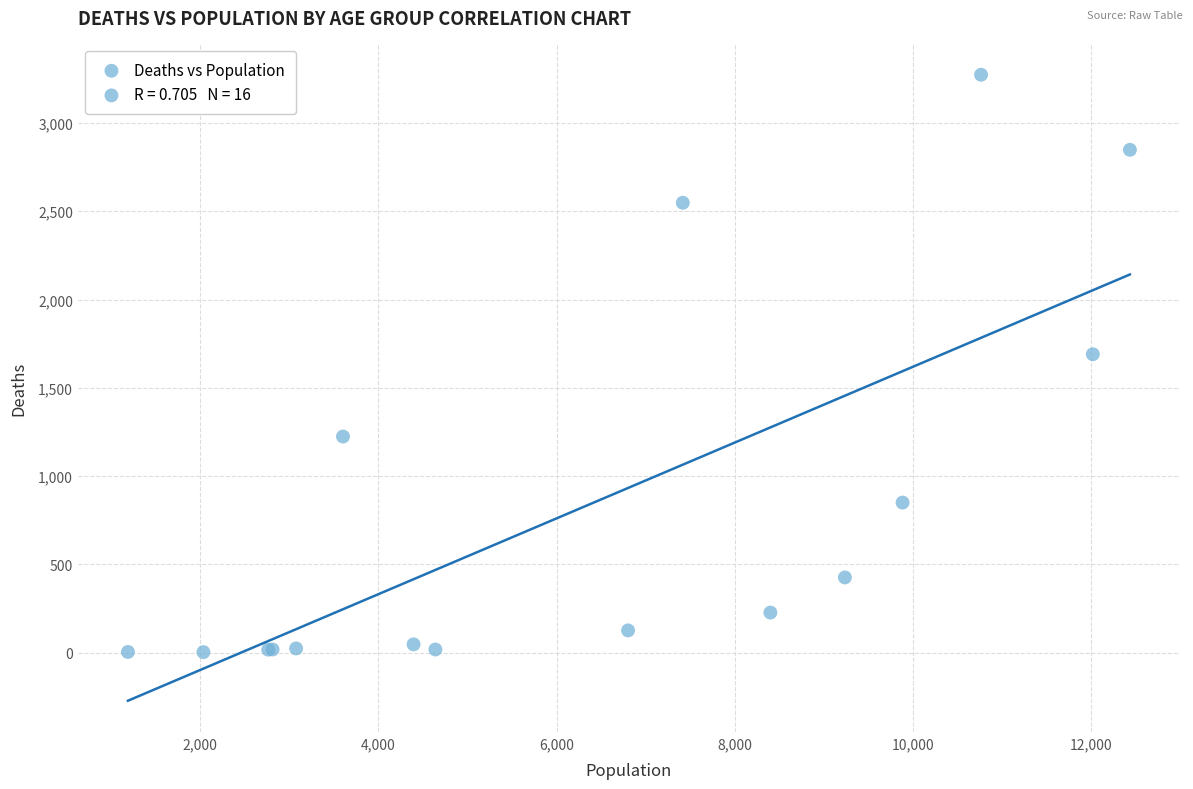

What Y value in the scatter plot is closest to 1638?

1690